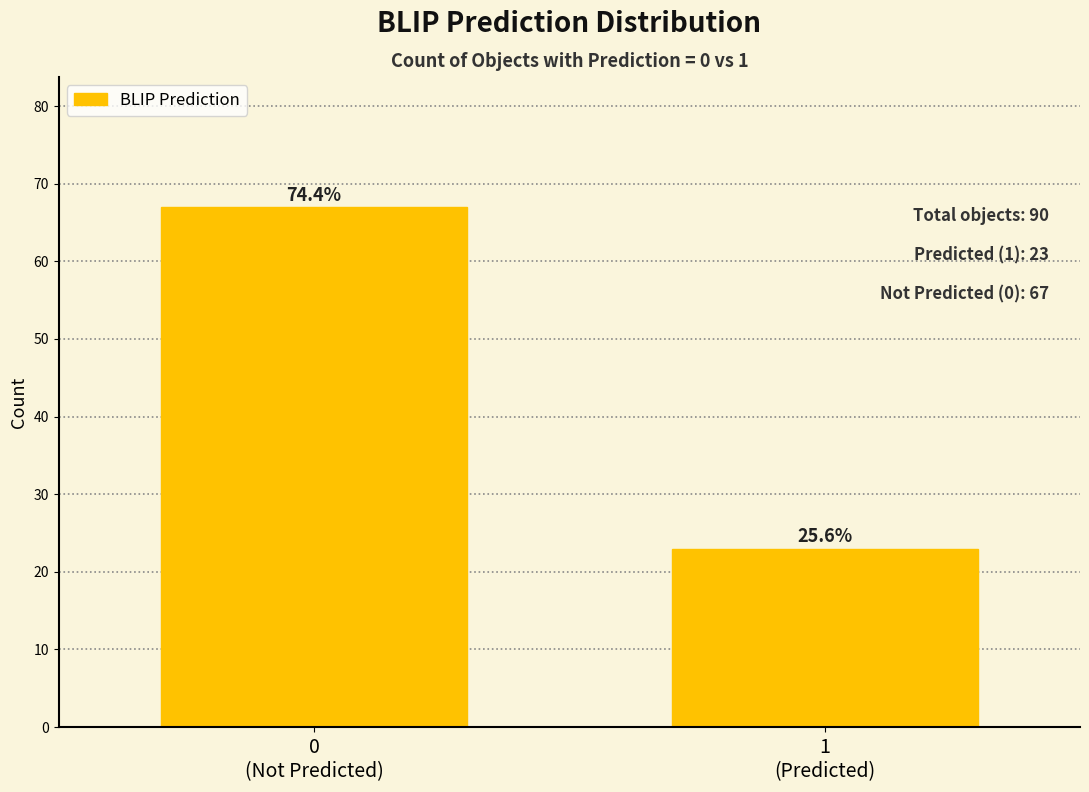

How many bars are there in total?

2